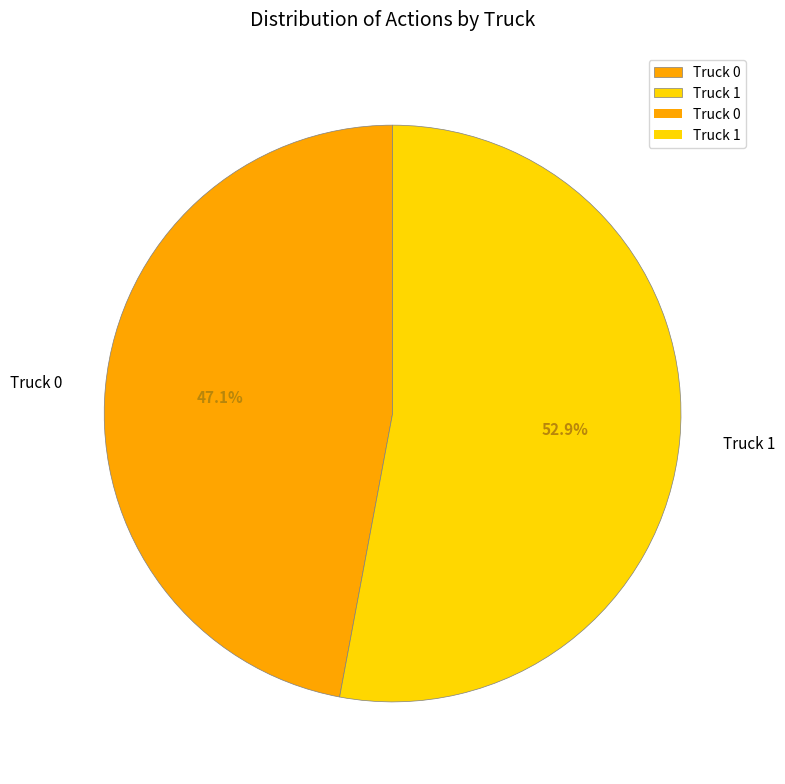

What is the total percentage of Truck 0 and Truck 1?

100.0%